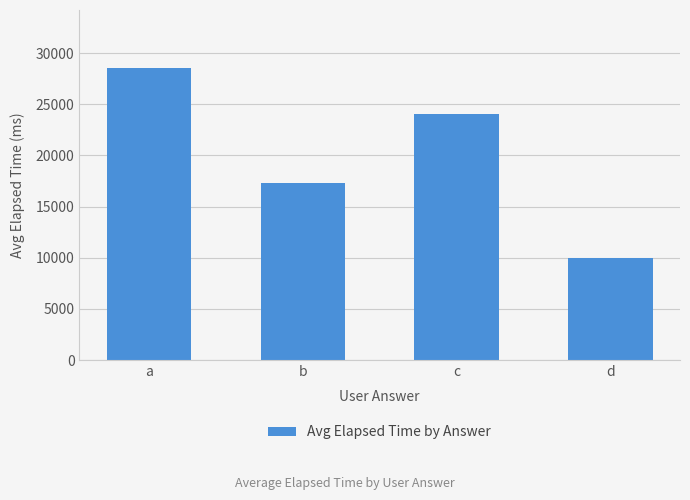

Which label corresponds to the largest value in the chart?

a